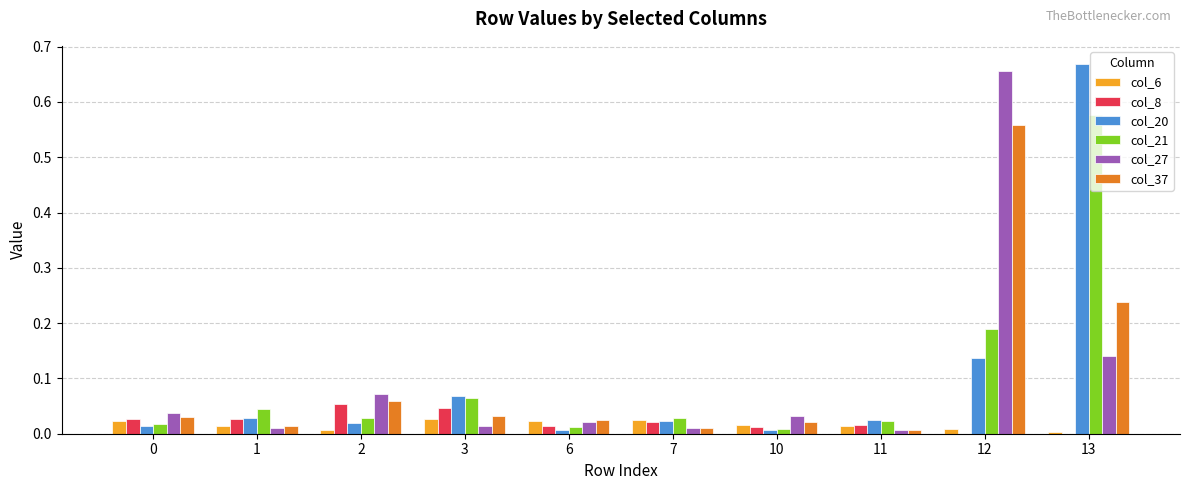

At which category is the sum across all series the highest?

13